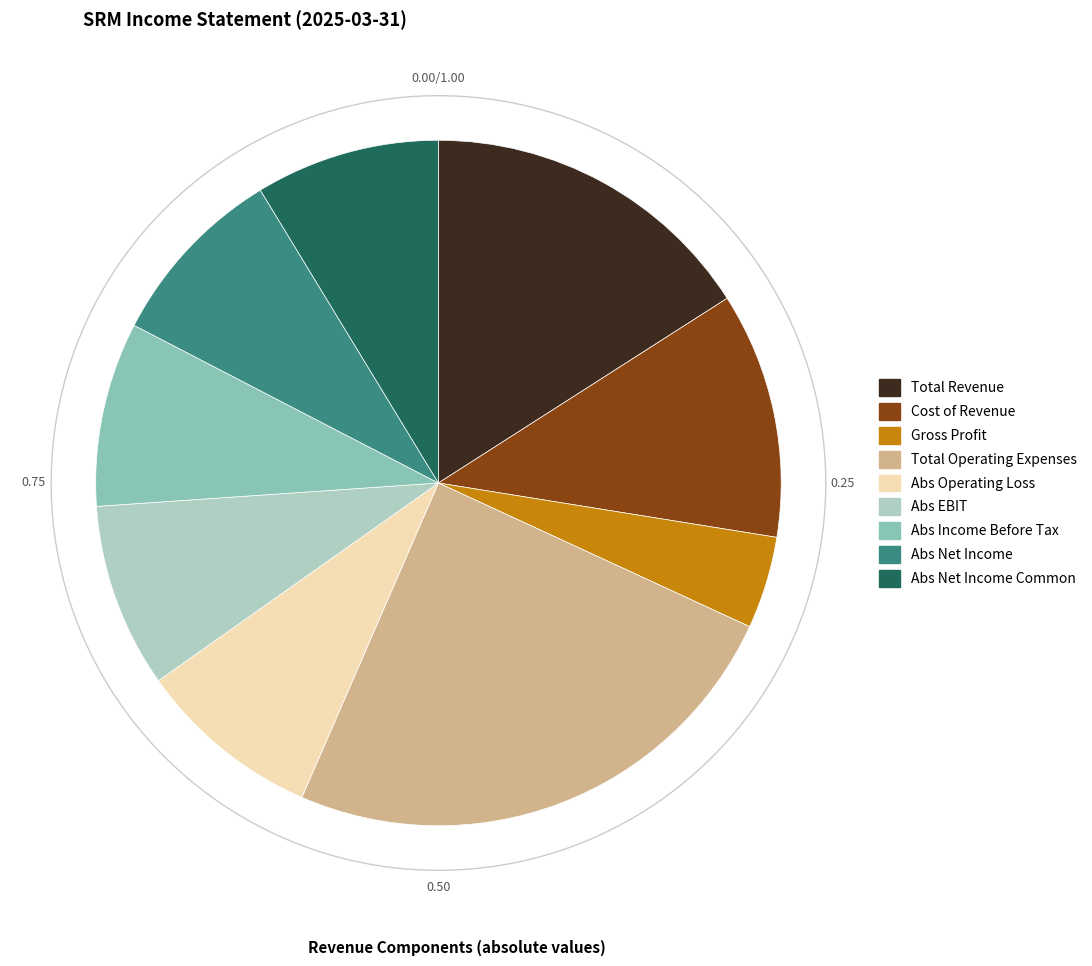

Is there a majority slice in this chart?

No